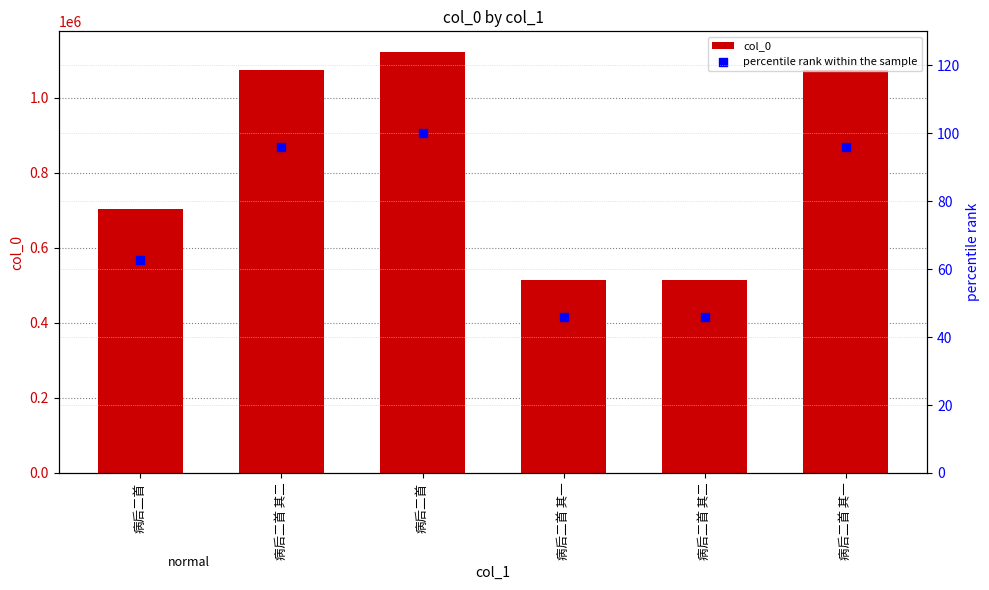

What is the total value across all series at 病后二首?

702611.7